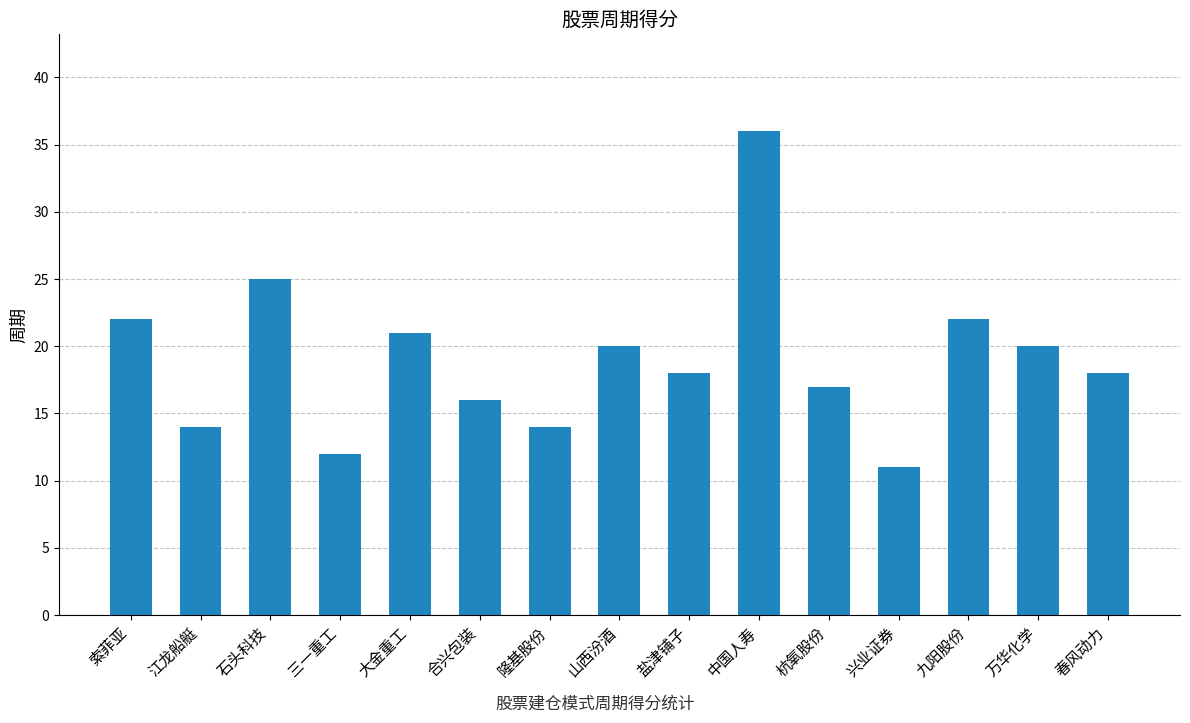

Does the chart contain stacked bars?

No